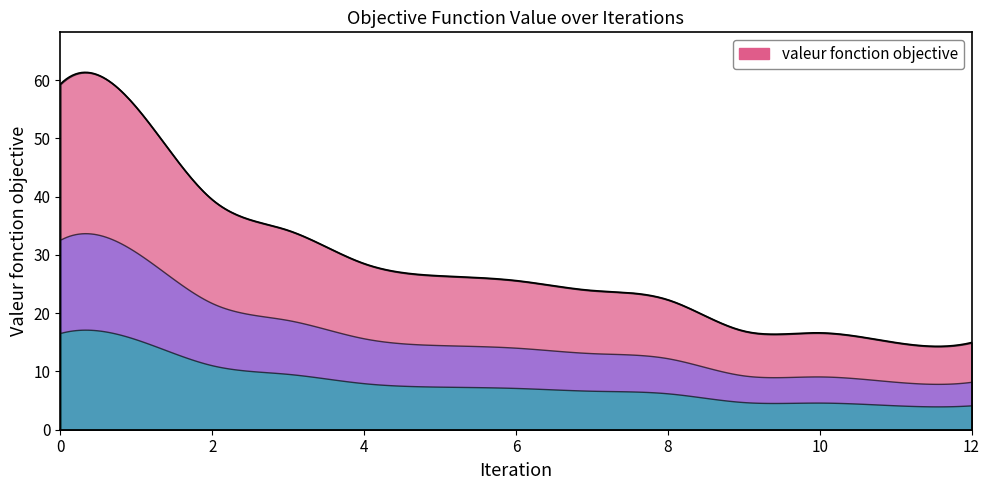

What is the maximum value shown in the chart?

61.3